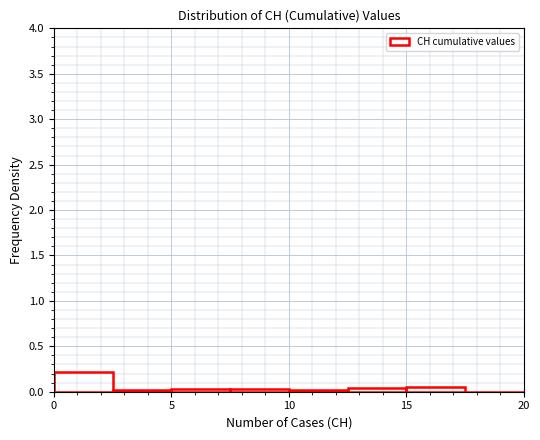

How tall is the bar that spans 15.0 to 17.5 on the x-axis? The values are not printed on the chart, so give them approximately, as read against the axis.

0.05